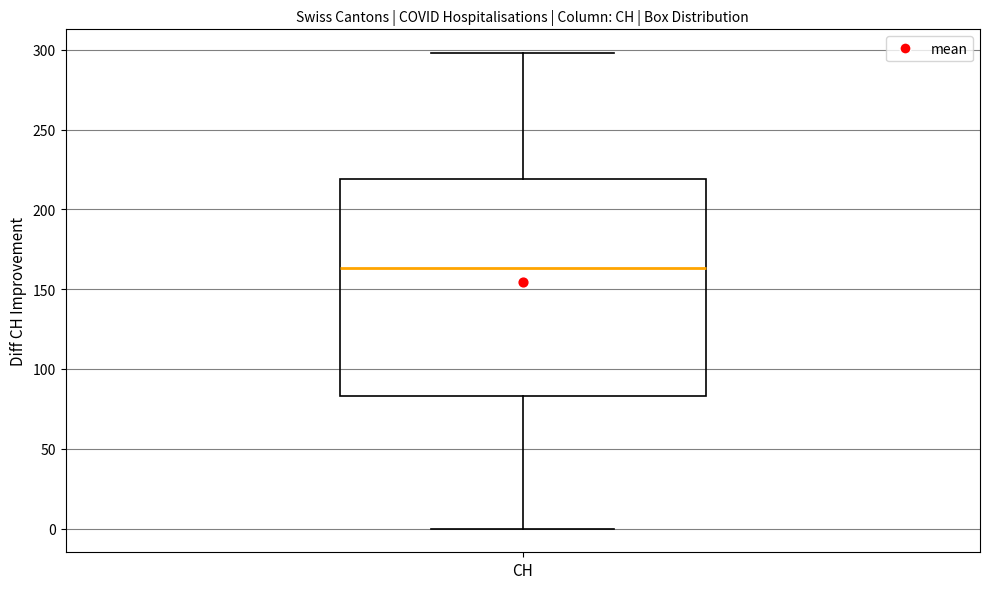

Transcribe this box plot: give where the median line is, the range the box spans, and where the two whiskers end, as read against the y-axis. The values are not printed on the chart, so give them approximately, as read against the axis.

median 165, box 85 to 220, whiskers 0 to 300